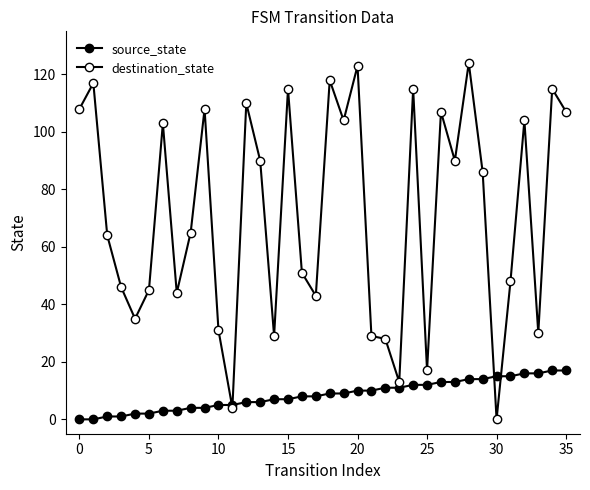

At how many categories does at least one series exceed 103?

14